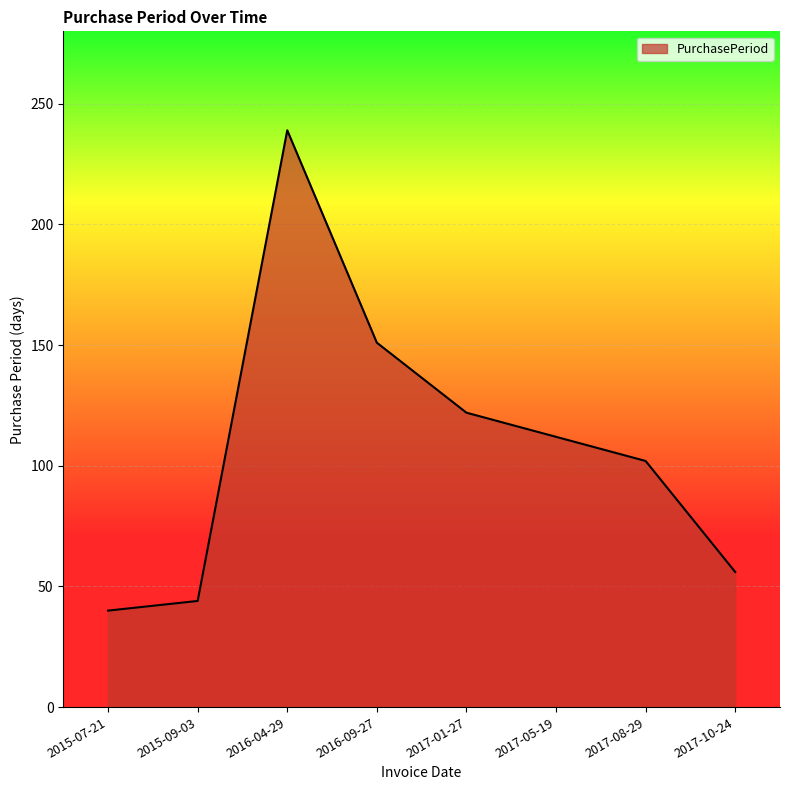

How many categories are shown in the chart?

8